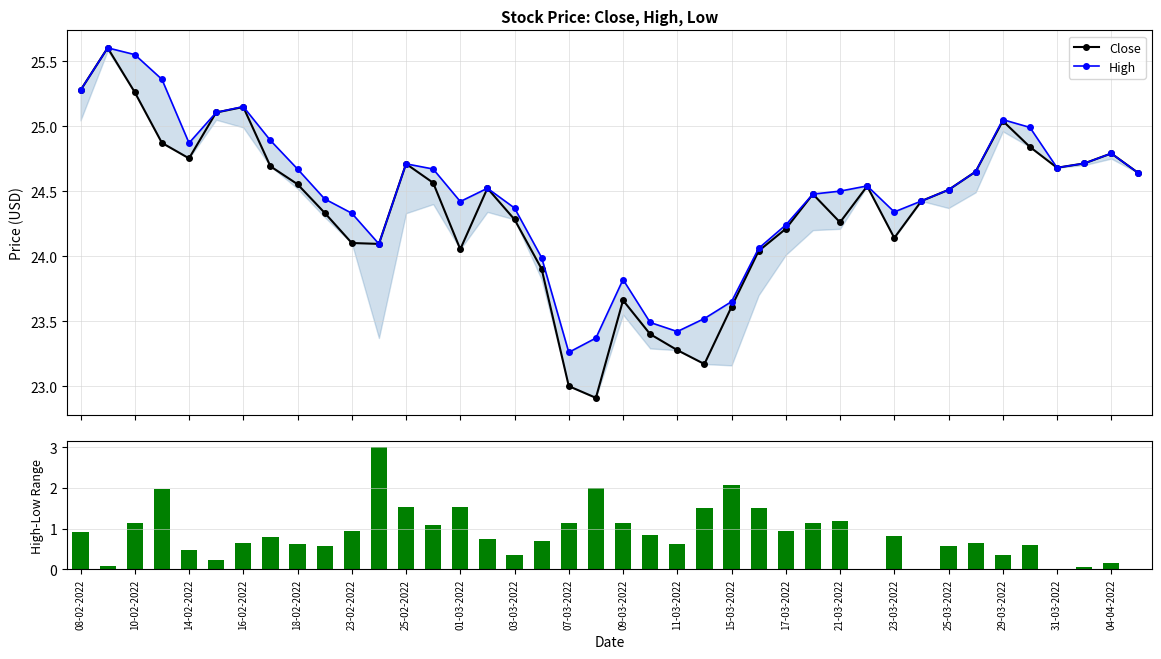

How many interior local valleys does the Close series have?

8